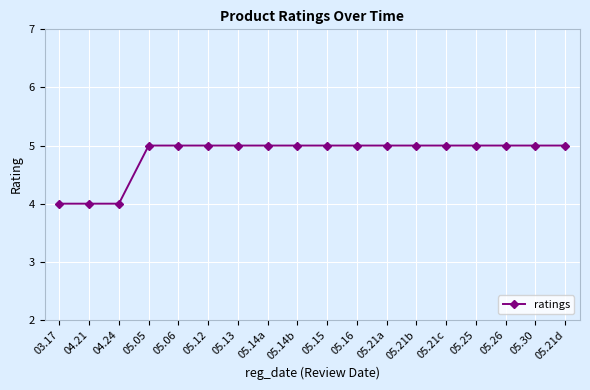

Reading right to left, transcribe all the data shown in this chart.

05.21d=5	05.30=5	05.26=5	05.25=5	05.21c=5	05.21b=5	05.21a=5	05.16=5	05.15=5	05.14b=5	05.14a=5	05.13=5	05.12=5	05.06=5	05.05=5	04.24=4	04.21=4	03.17=4